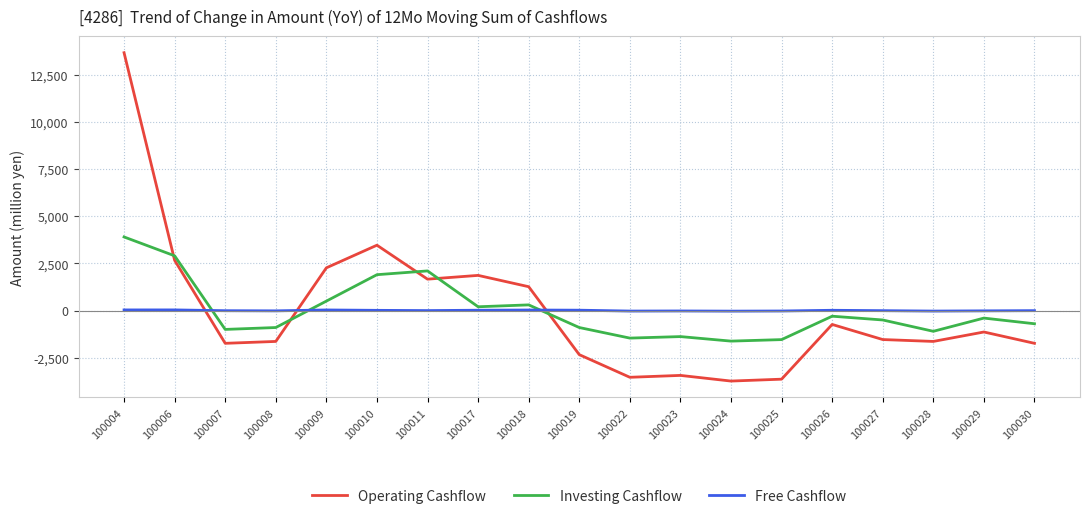

What is the maximum value shown in the chart?

13663.2